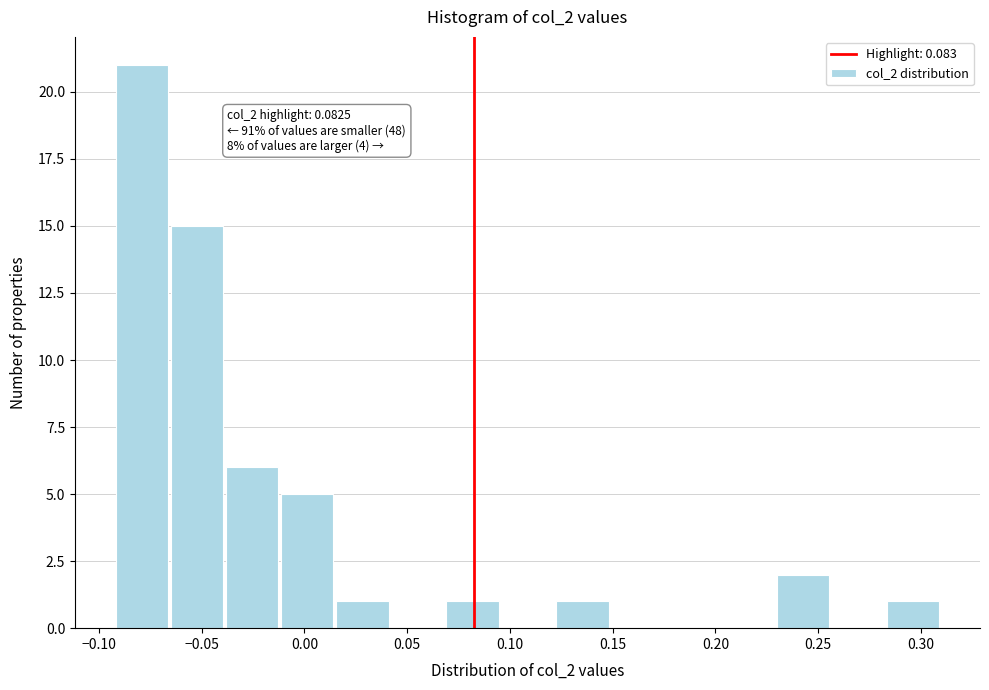

Which range on the x-axis has the tallest bar?

-0.090 to -0.065